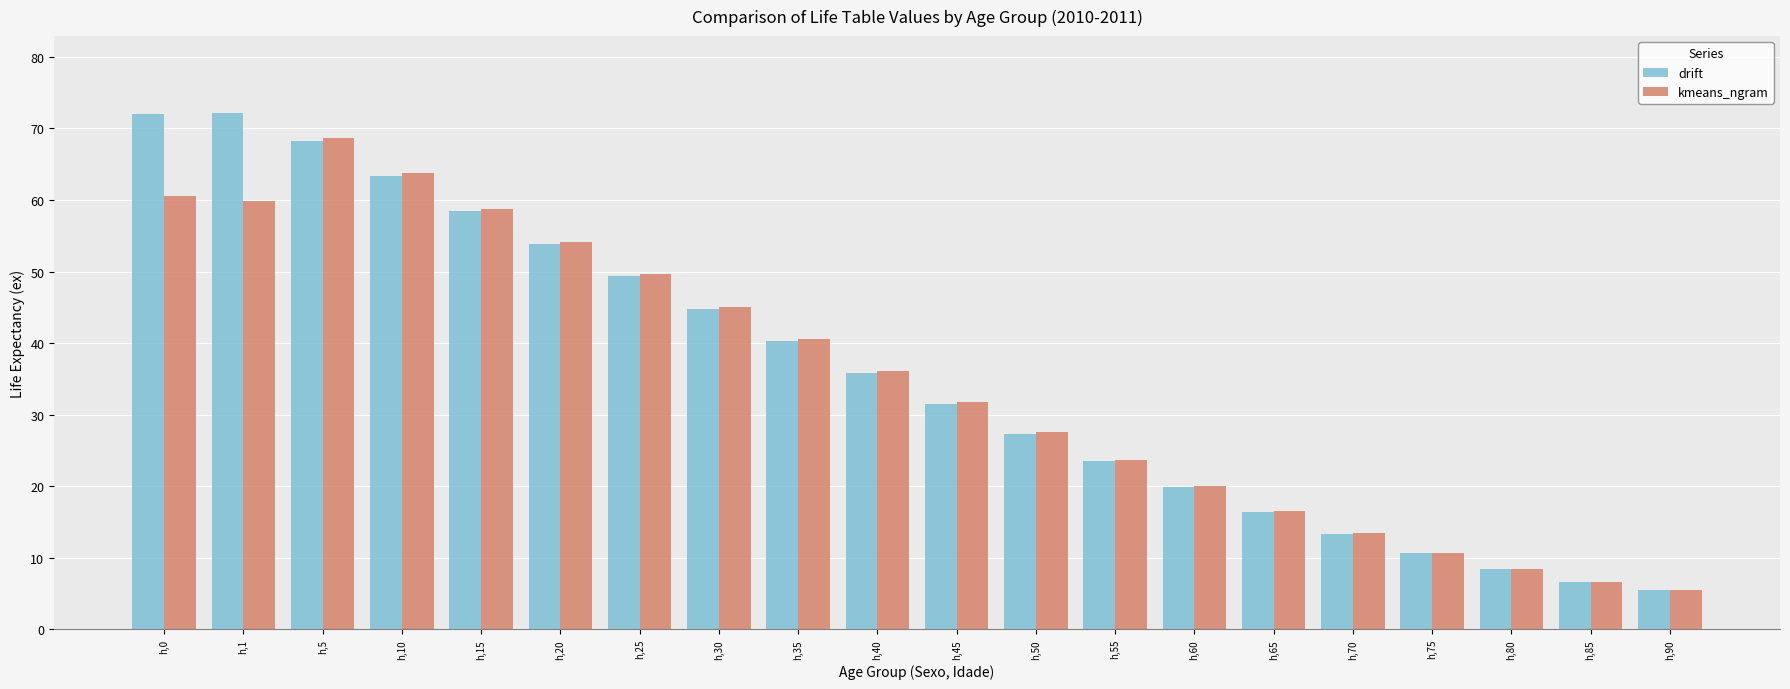

What is the approximate value of kmeans_ngram at h,70?

13.5